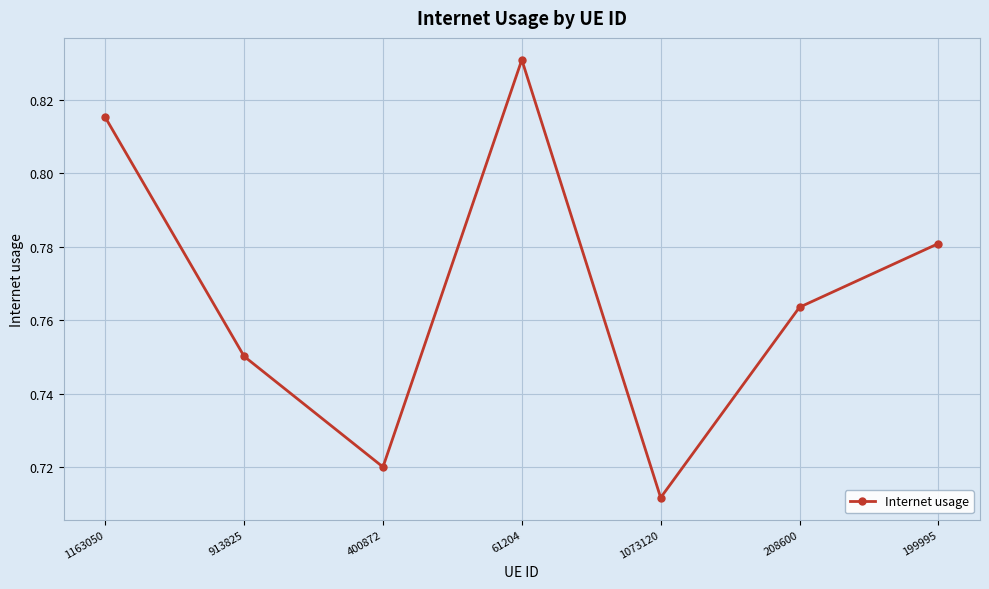

How many values are between 0 and 1?

7